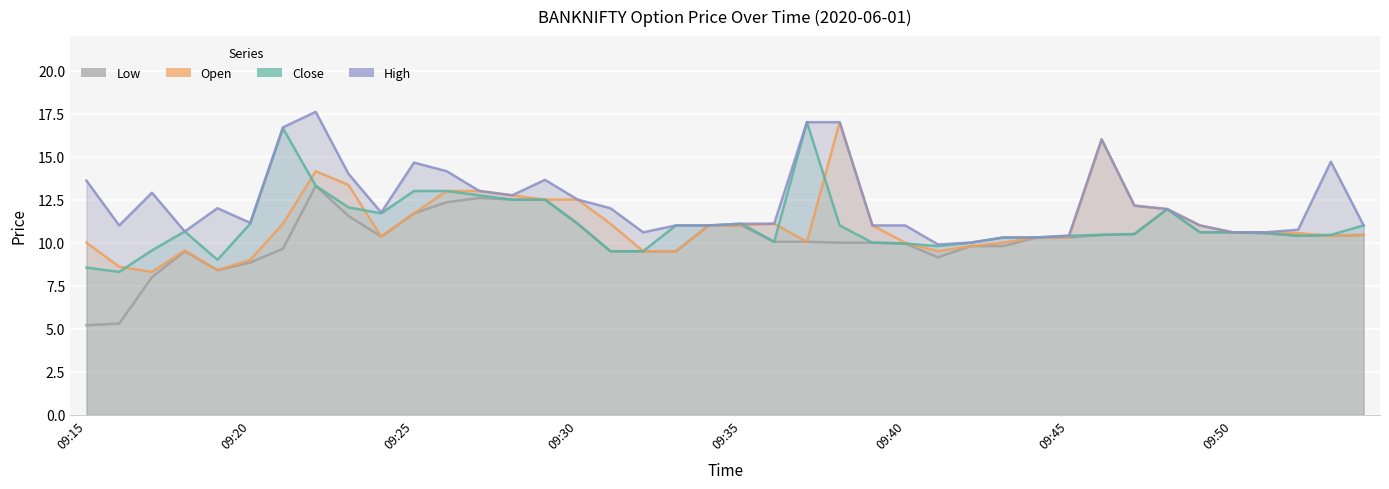

What is the greatest value displayed?

17.6